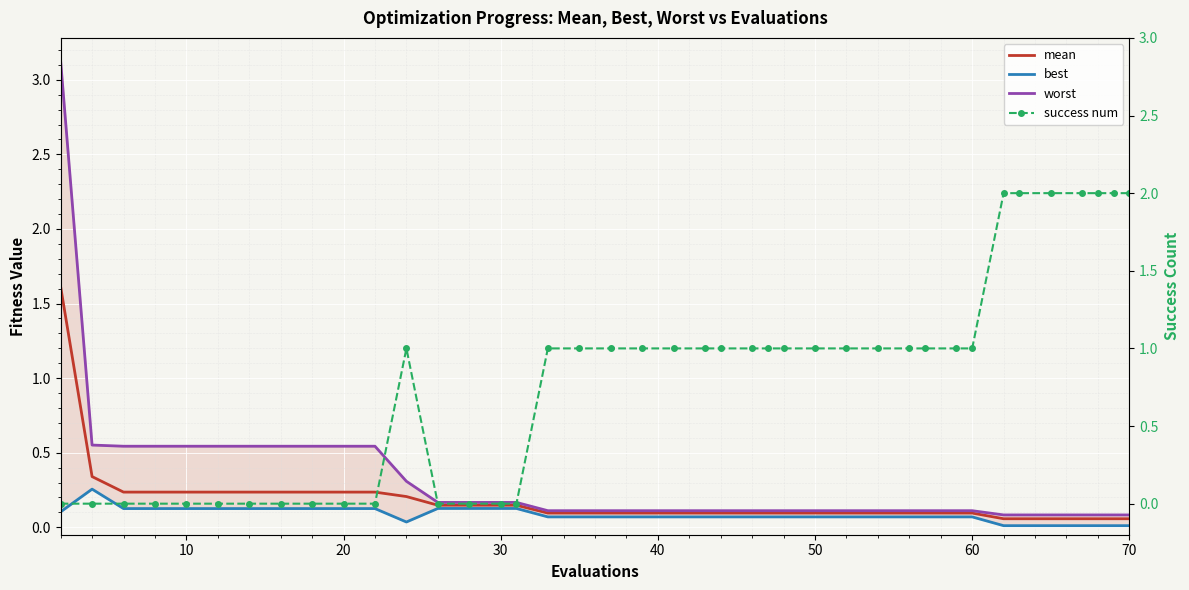

How many series are shown in this chart?

4